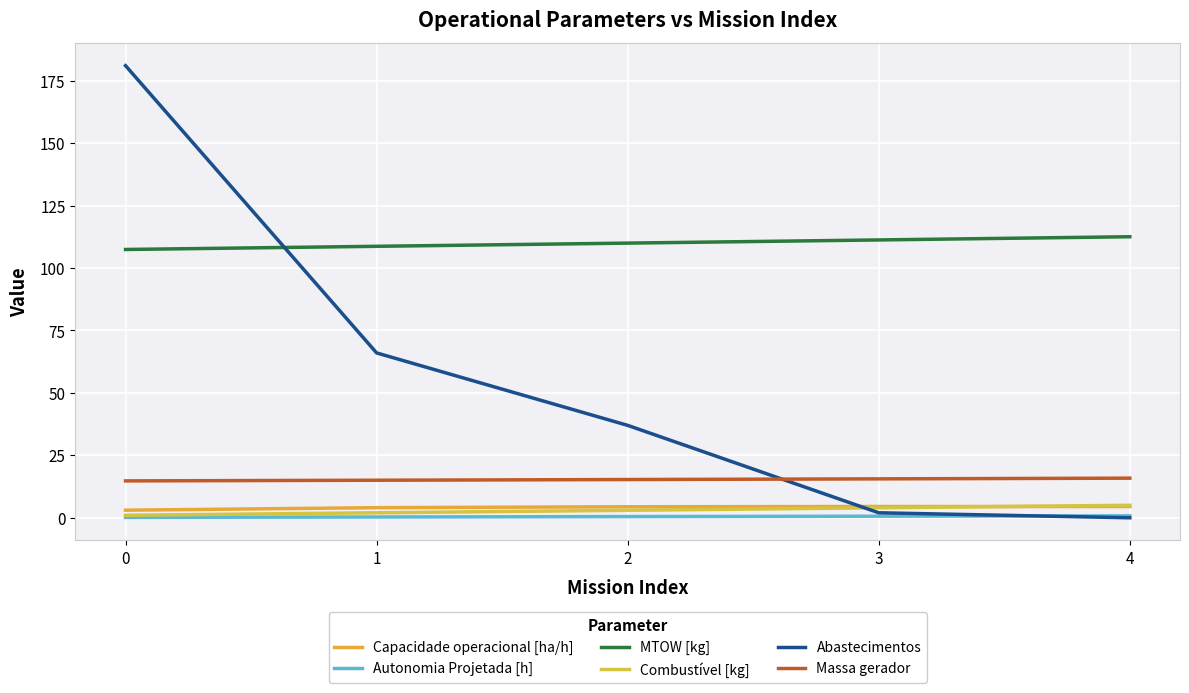

What is the minimum value for Autonomia Projetada [h]?

0.2